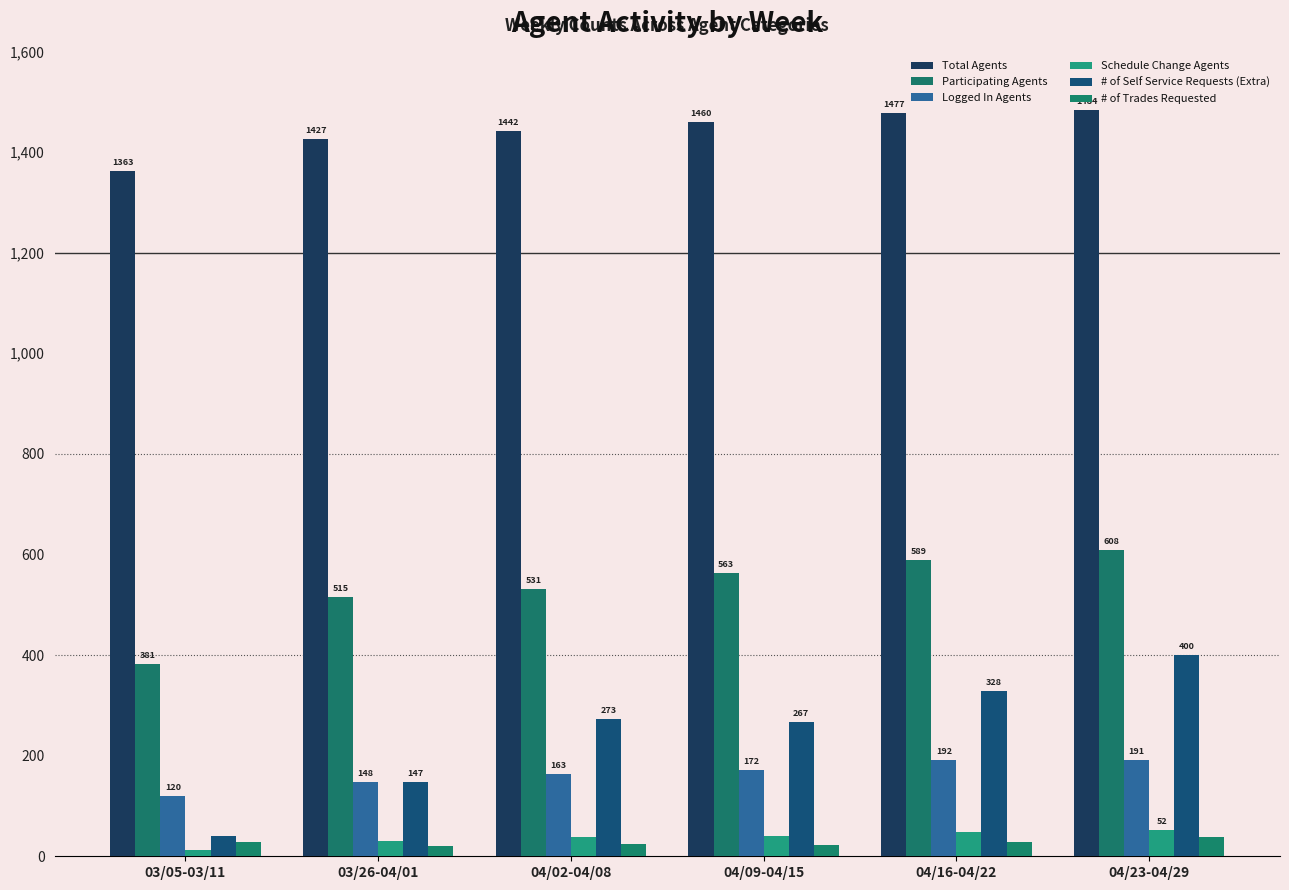

At which category does the chart reach its peak across all series?

04/23-04/29